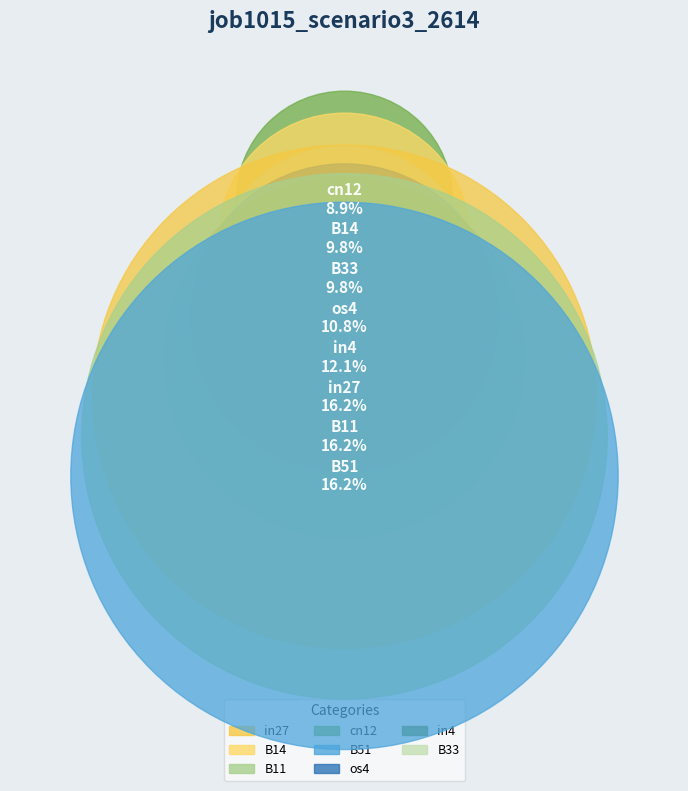

Is there any slice that represents more than half of the pie?

No